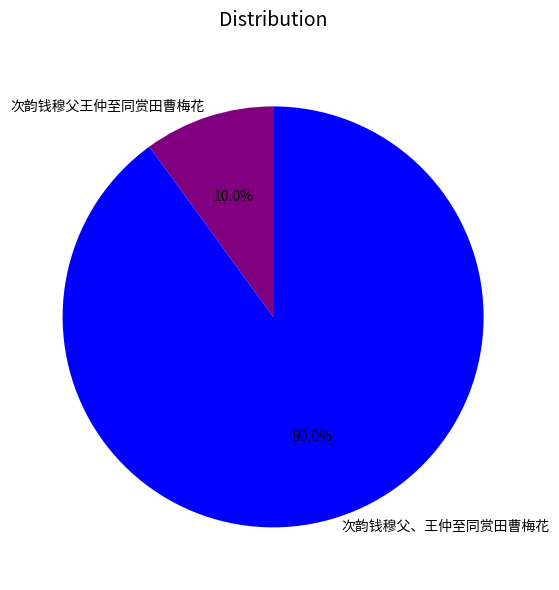

The 次韵钱穆父王仲至同赏田曹梅花 slice represents 17% of the pie. True or false?

False